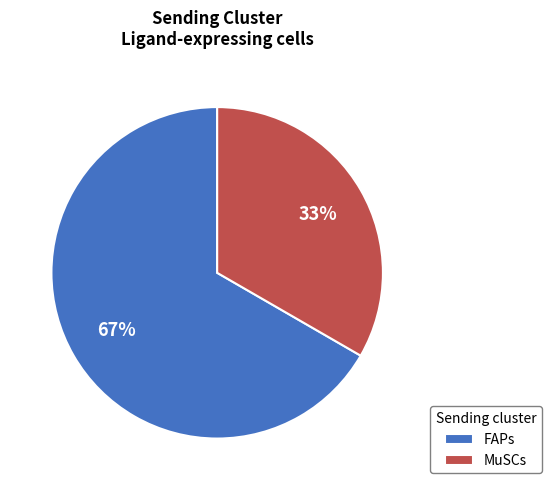

To the nearest percent, what is the combined percentage of FAPs and MuSCs?

100%